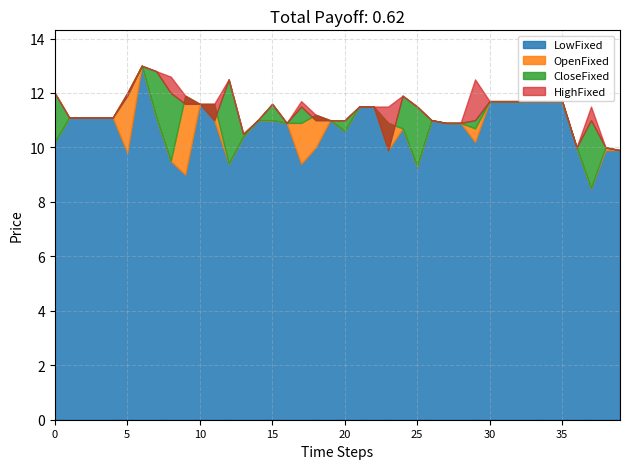

At how many categories does at least one series exceed 9?

40